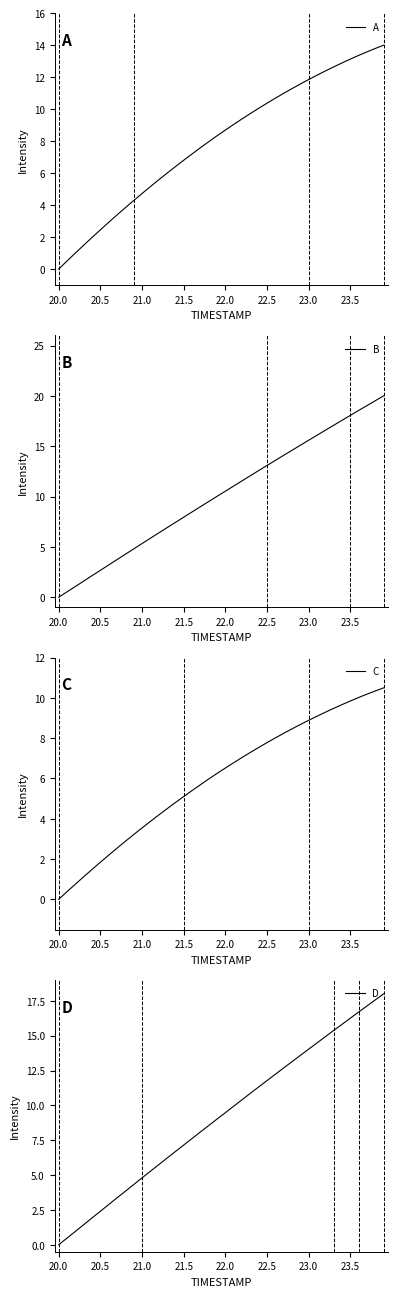

The value of A at 22.5 is 18.6. True or false?

False